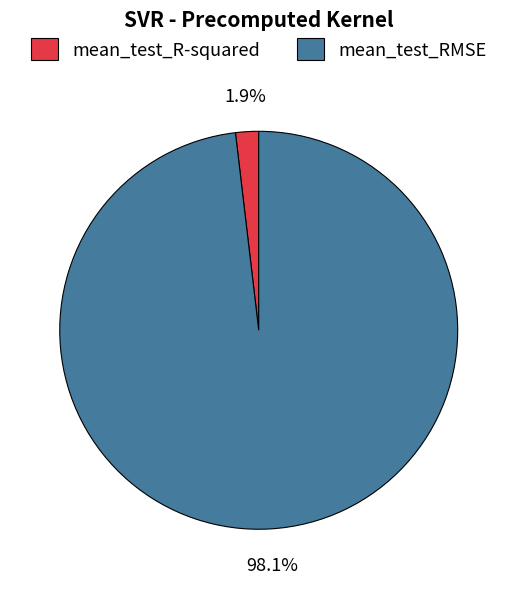

Does mean_test_R-squared represent more than half of the total?

No